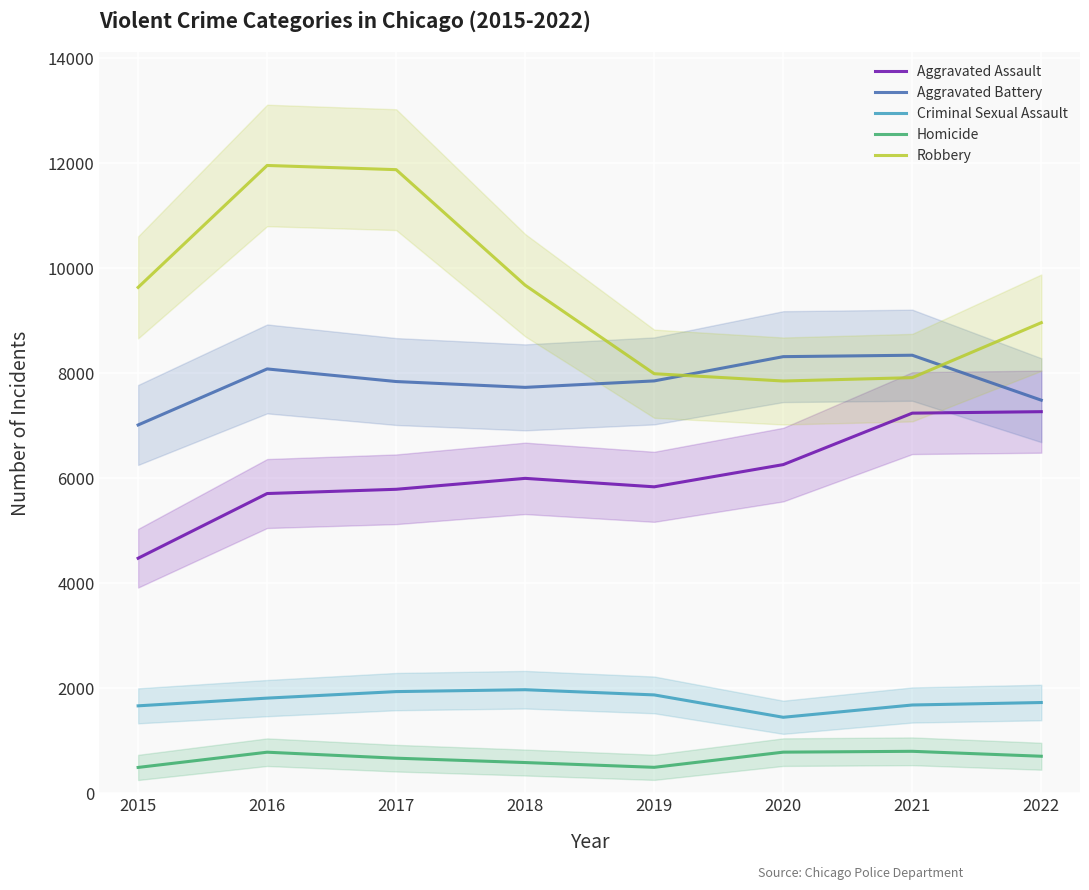

At which category does Homicide reach its first local peak?

2016